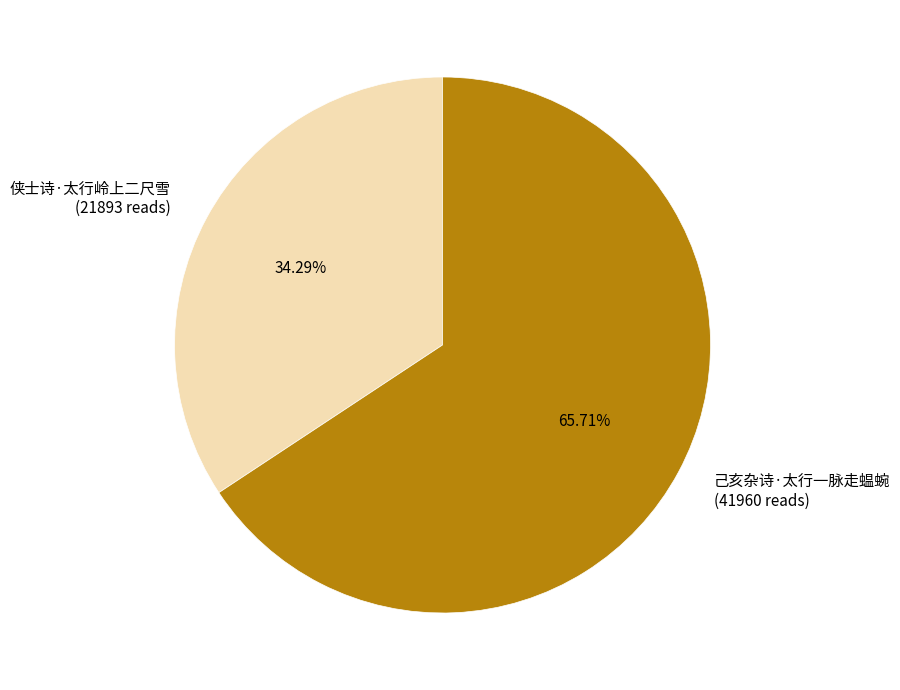

Between 侠士诗·太行岭上二尺雪 (21893 reads) and 己亥杂诗·太行一脉走蝹蜿 (41960 reads), which is larger?

己亥杂诗·太行一脉走蝹蜿 (41960 reads)